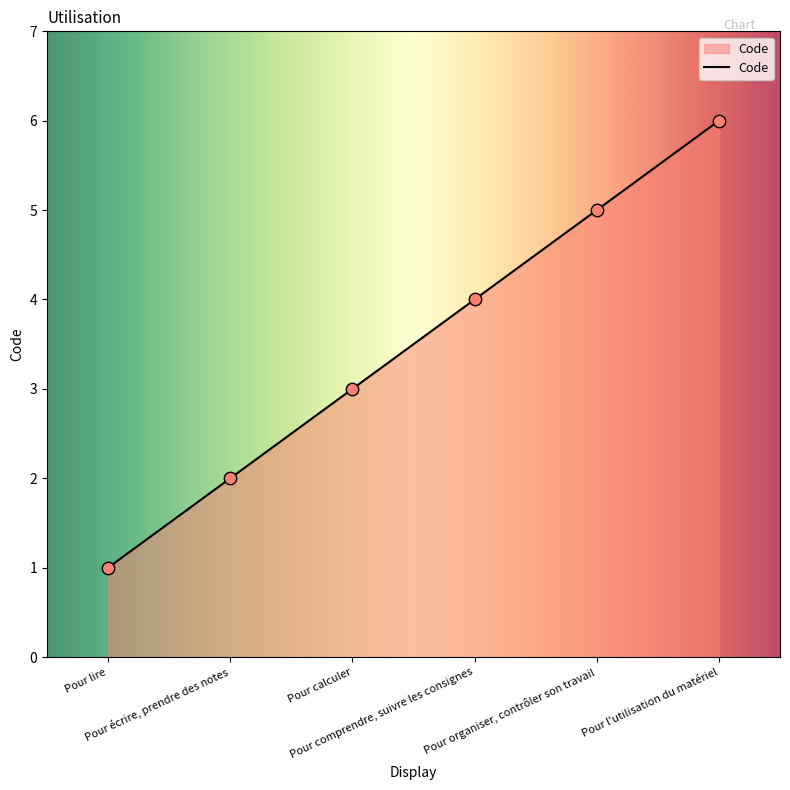

What is the change in value from Pour lire to Pour comprendre, suivre les consignes?

+3